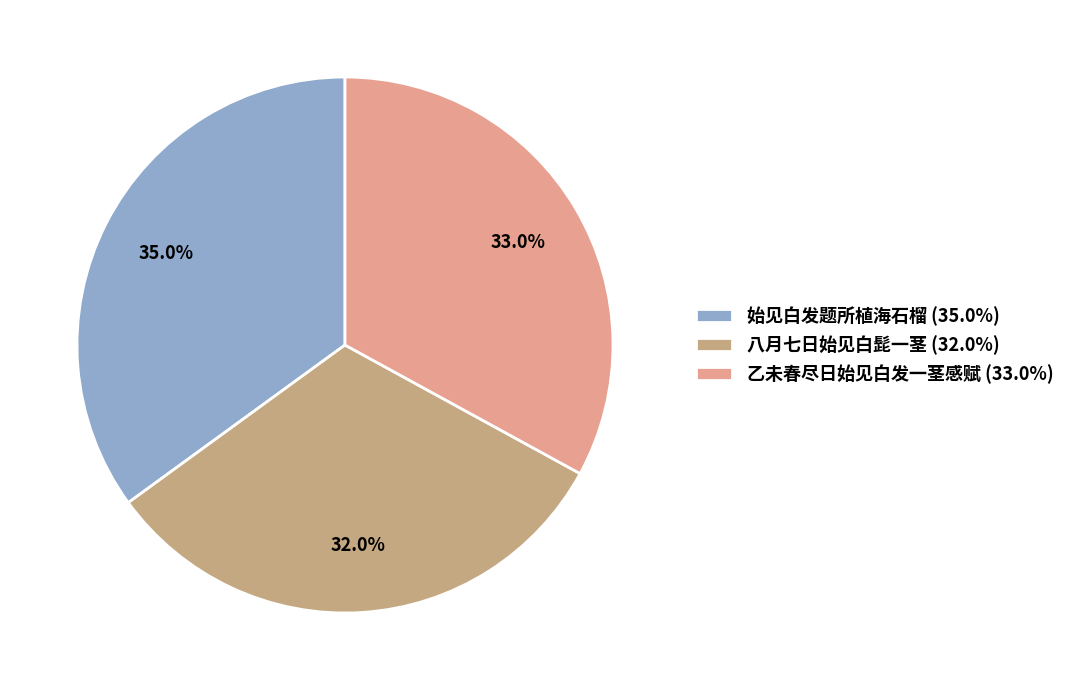

How many slices are in this pie chart?

3